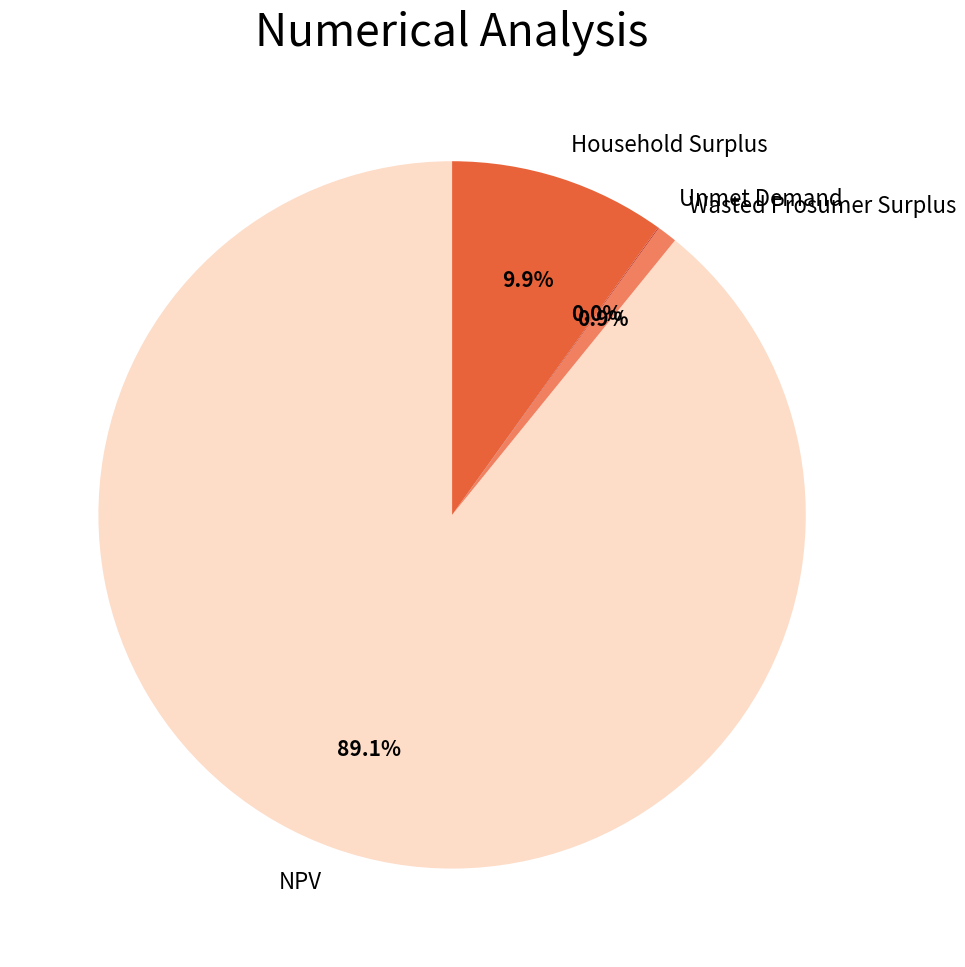

Does Household Surplus represent more than half of the total?

No